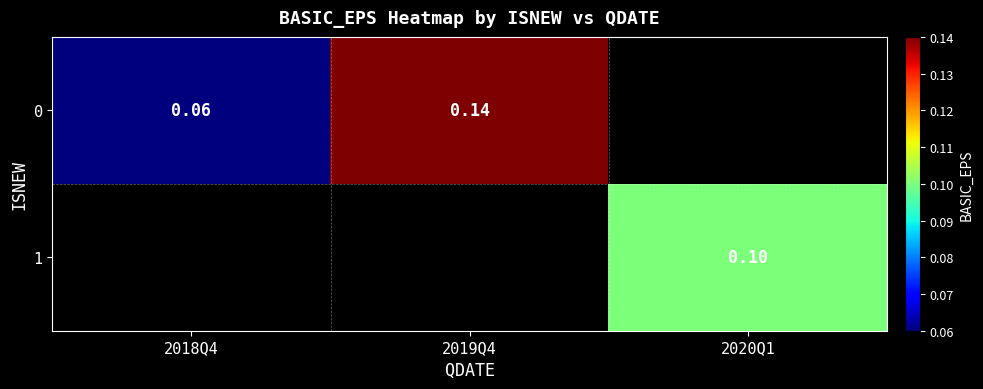

List the labels in order of 0 value, largest first.

2019Q4, 2020Q1, 2018Q4